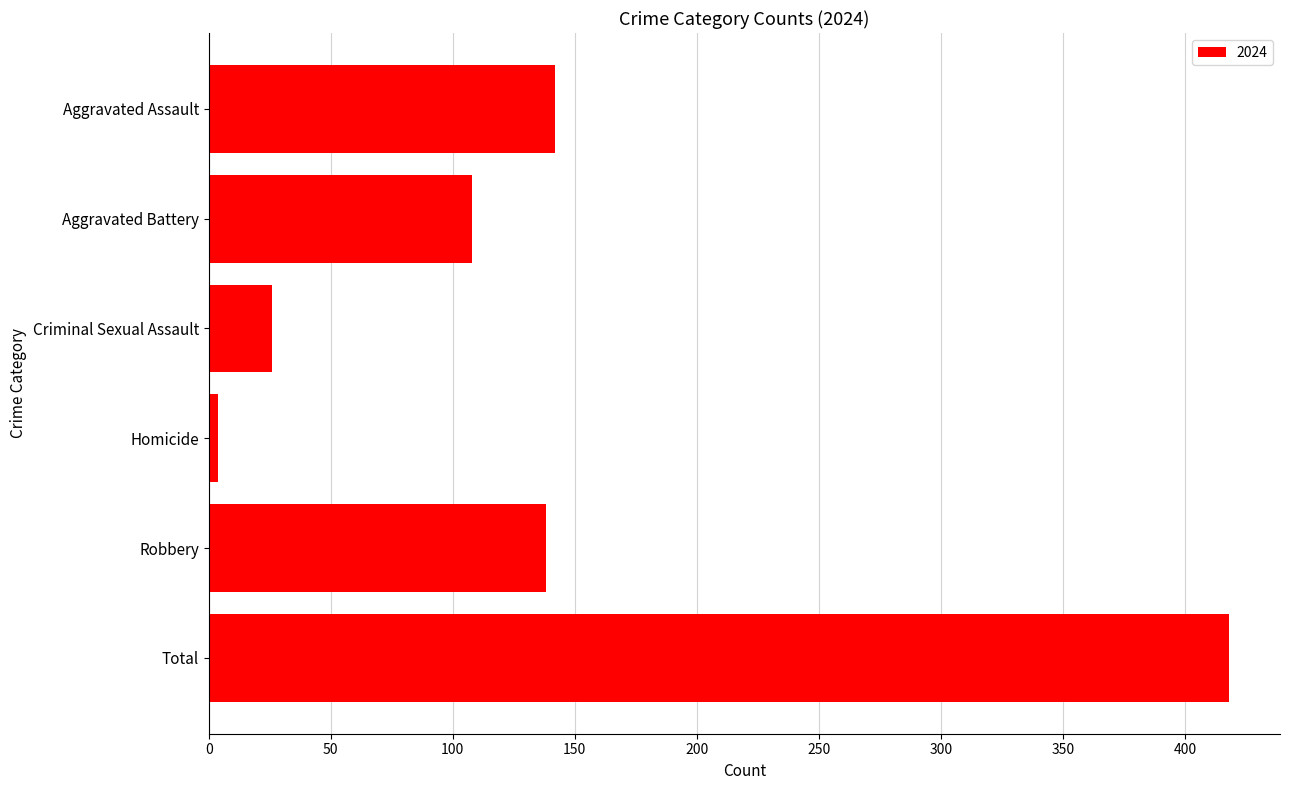

List the labels in order of value, largest first.

Total, Aggravated Assault, Robbery, Aggravated Battery, Criminal Sexual Assault, Homicide